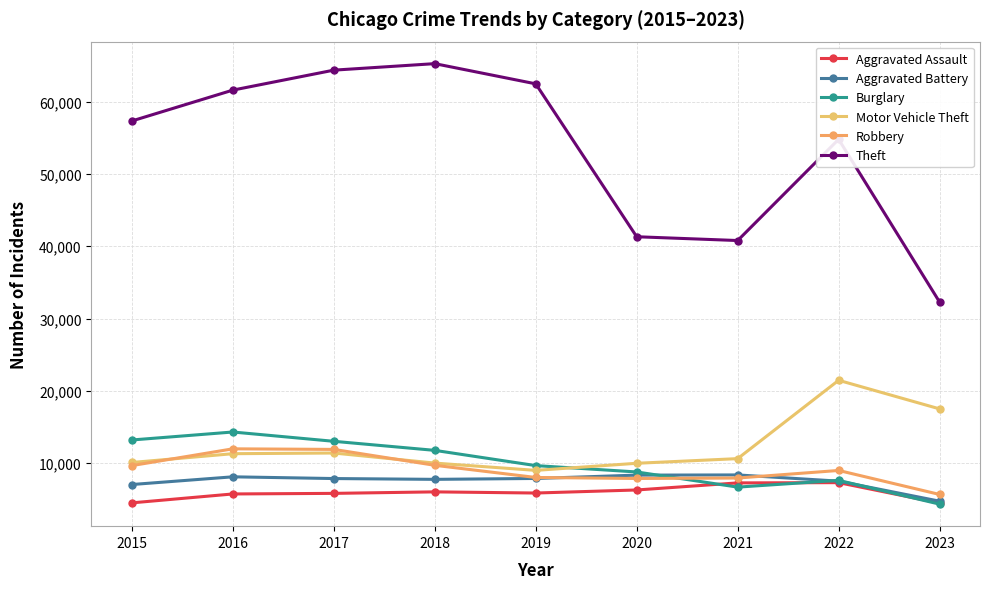

Is it true that Aggravated Battery equals 7734 at 2018?

True